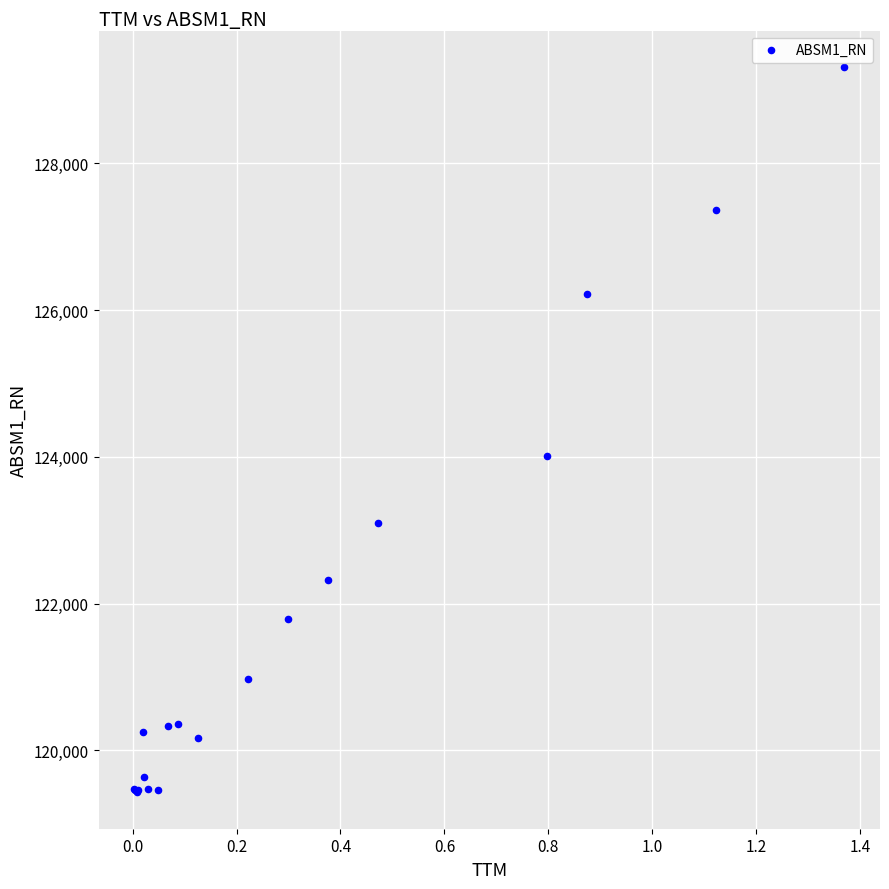

What Y value in the scatter plot is closest to 124370?

124007.6